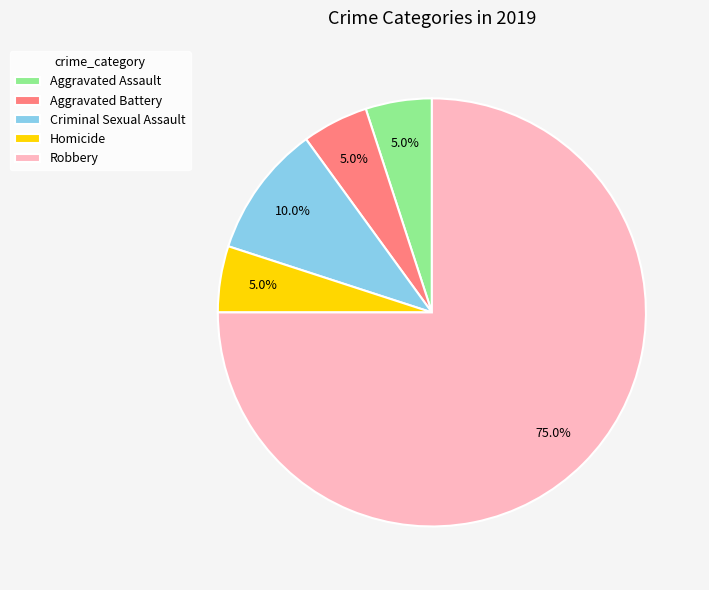

Which slice is the largest?

Robbery